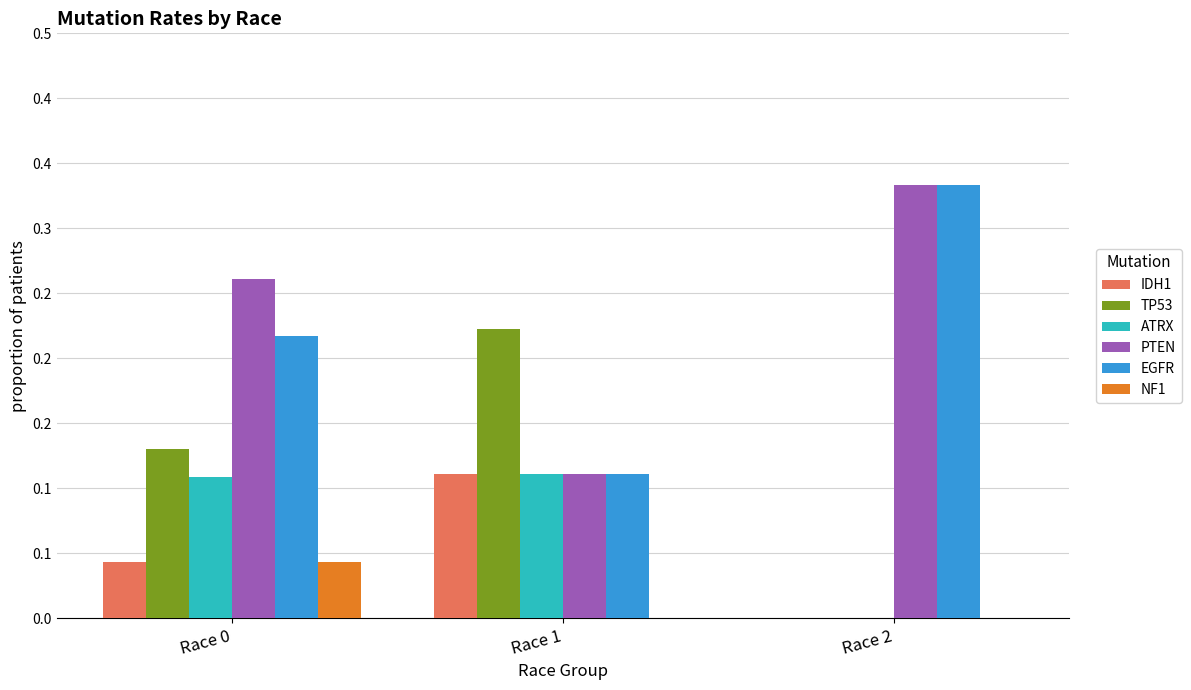

Which has a higher value, Race 1 or Race 2?

Race 1